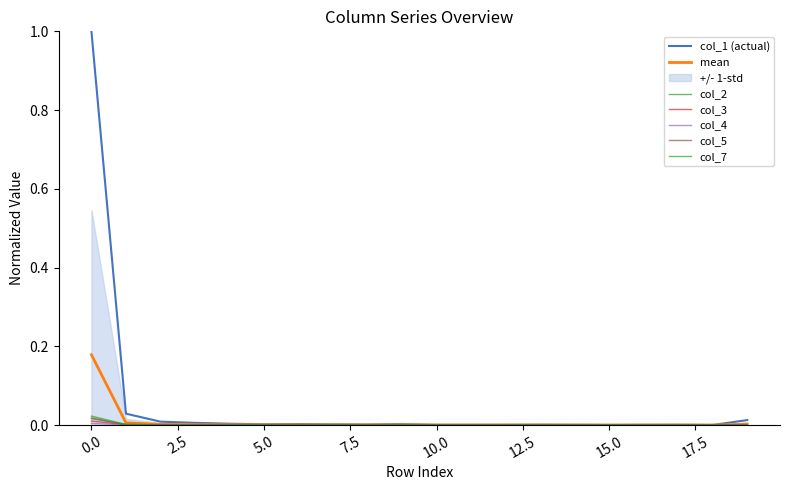

Reading right to left, extract all data points from this chart.

col_1: 0.0	0.0	0.0	0.0	0.0	0.0	0.0	0.0	0.0	0.0	0.0	0.0	0.0	0.0	0.0	0.0	0.0	0.0	0.0	1.0
col_2: 0.0	0.0	0.0	0.0	0.0	0.0	0.0	0.0	0.0	0.0	0.0	0.0	0.0	0.0	0.0	0.0	0.0	0.0	0.0	0.0
col_3: 0.0	0.0	0.0	0.0	0.0	0.0	0.0	0.0	0.0	0.0	0.0	0.0	0.0	0.0	0.0	0.0	0.0	0.0	0.0	0.0
col_4: 0.0	0.0	0.0	0.0	0.0	0.0	0.0	0.0	0.0	0.0	0.0	0.0	0.0	0.0	0.0	0.0	0.0	0.0	0.0	0.0
col_5: 0.0	0.0	0.0	0.0	0.0	0.0	0.0	0.0	0.0	0.0	0.0	0.0	0.0	0.0	0.0	0.0	0.0	0.0	0.0	0.0
col_7: 0.0	0.0	0.0	0.0	0.0	0.0	0.0	0.0	0.0	0.0	0.0	0.0	0.0	0.0	0.0	0.0	0.0	0.0	0.0	0.0